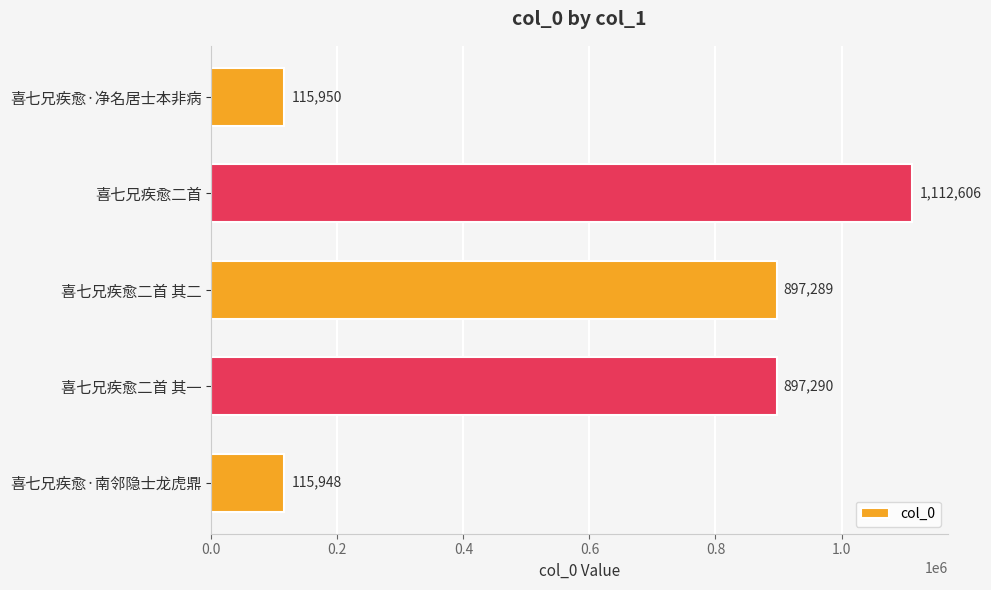

What is the sum of the values at 喜七兄疾愈·净名居士本非病 and 喜七兄疾愈·南邻隐士龙虎鼎?

231898